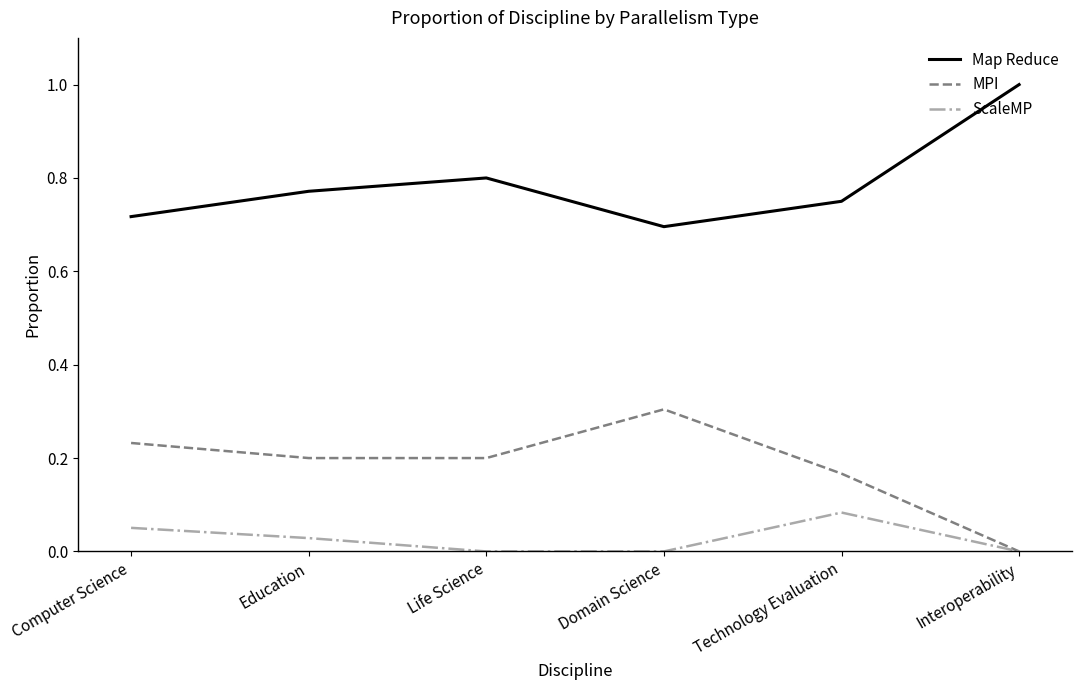

Rank the series at Life Science from highest to lowest value.

Map Reduce, MPI, ScaleMP